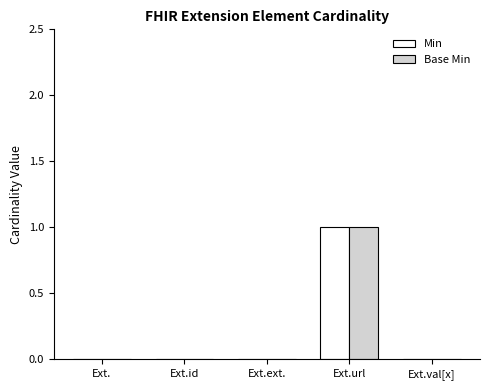

Is the value of Min at Ext.id greater than the value of Base Min at Ext.url?

No